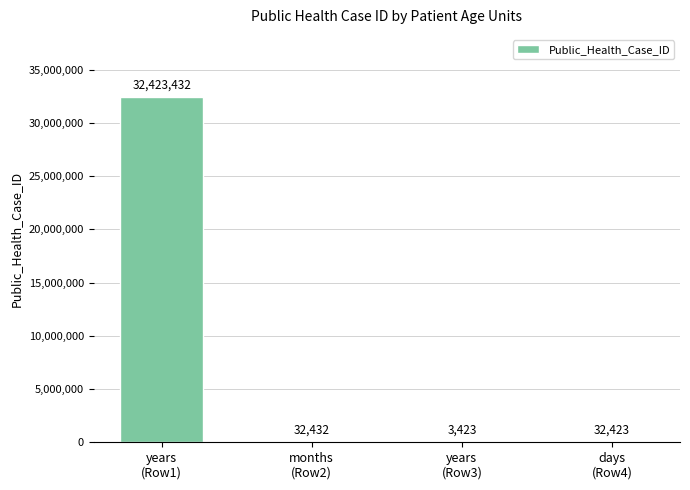

What value does the data have at months
(Row2), to the nearest 10?

32430